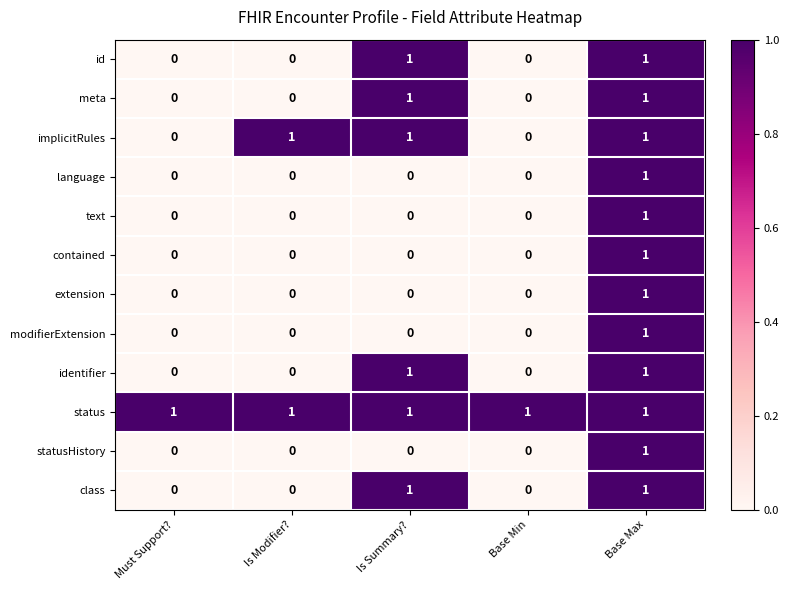

The value of extension at Must Support? is 1. True or false?

False